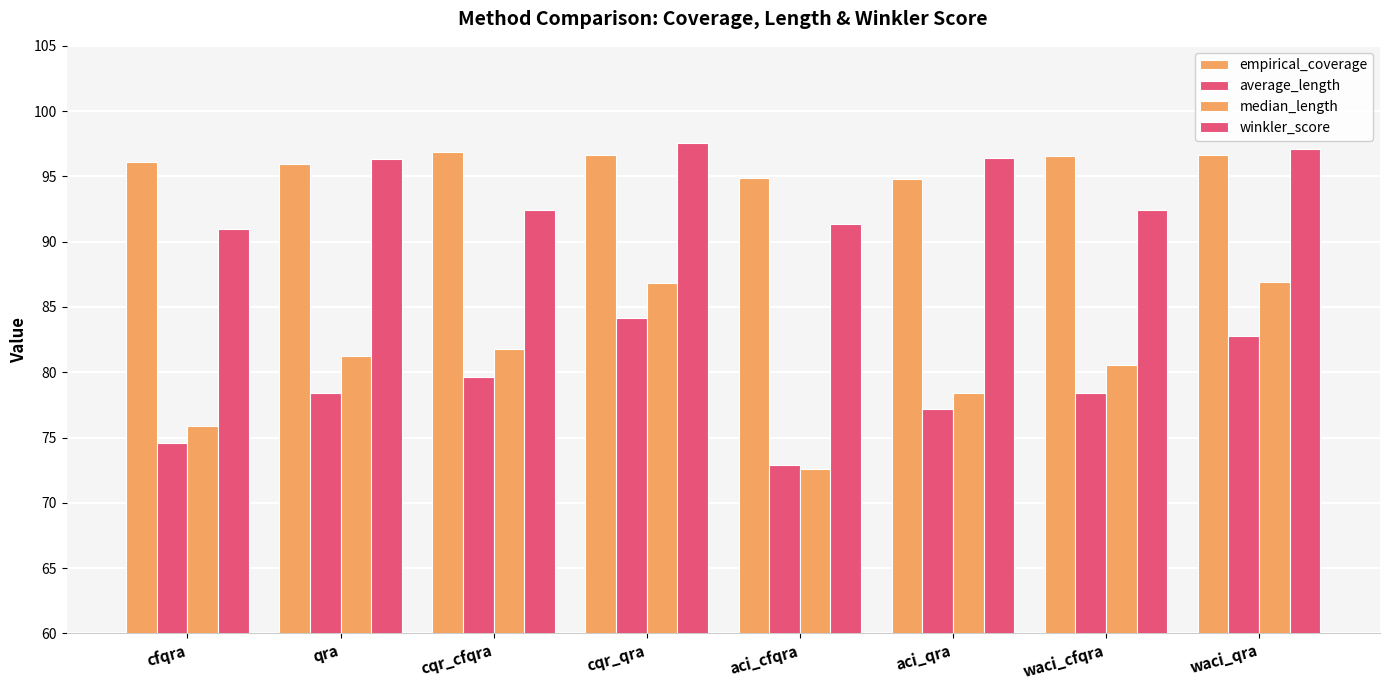

What is the difference between the maximum and minimum values in the average_length series?

11.2